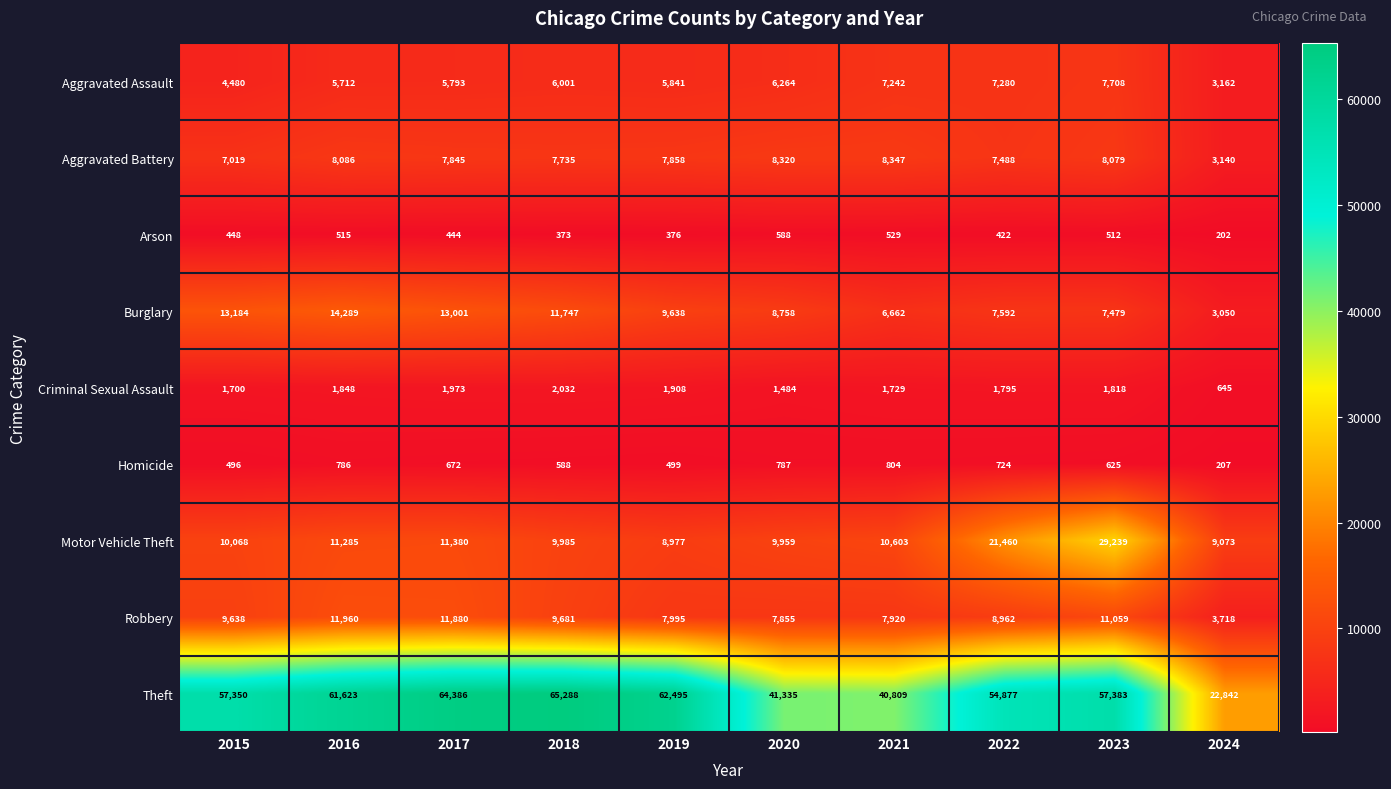

What is the sum of the Aggravated Assault values at 2022 and 2021?

14522